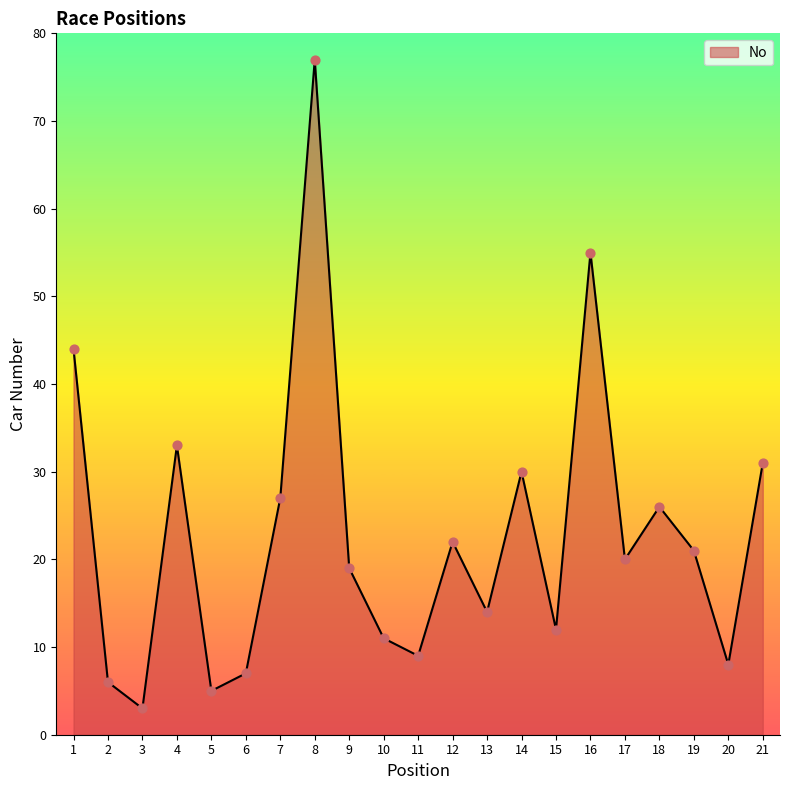

Which has a higher value, 8 or 17?

8